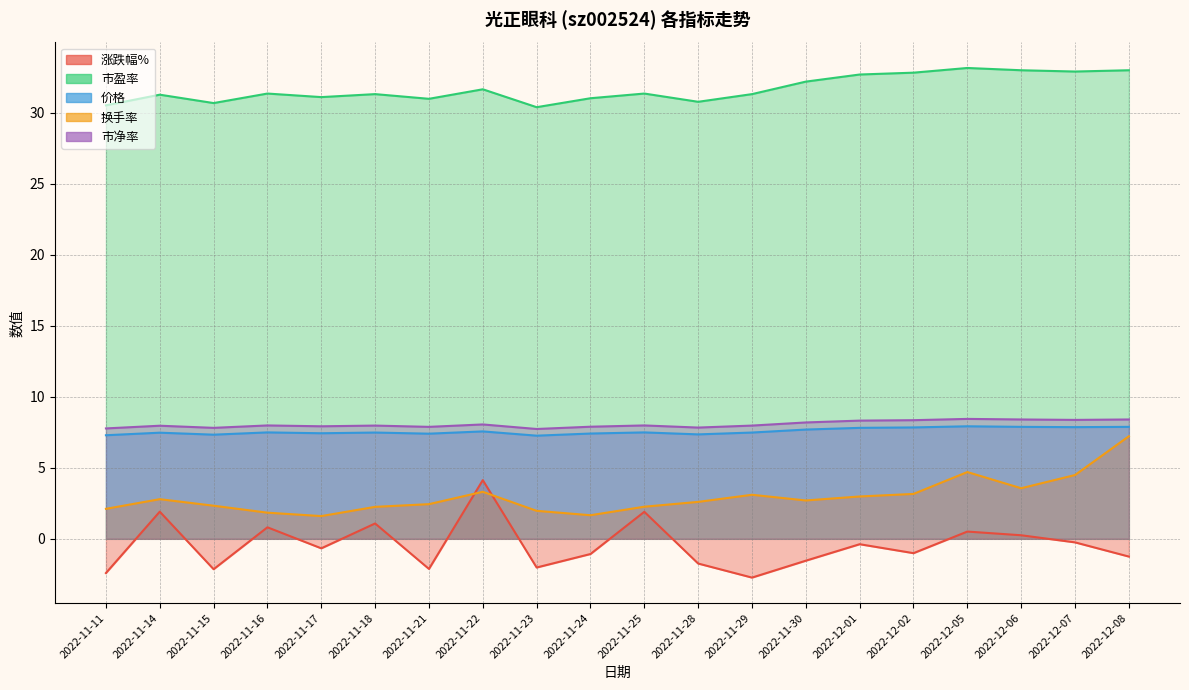

How many values in 涨跌幅% are above zero?

7